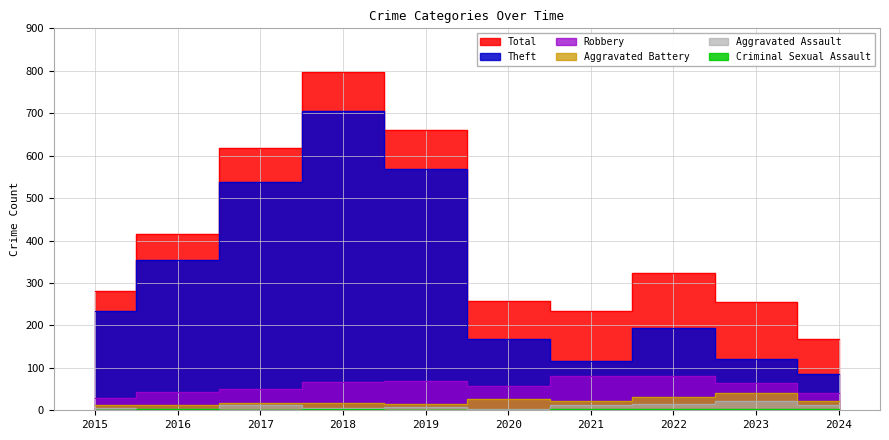

What is the spread (max minus min) of values at 2024?

165